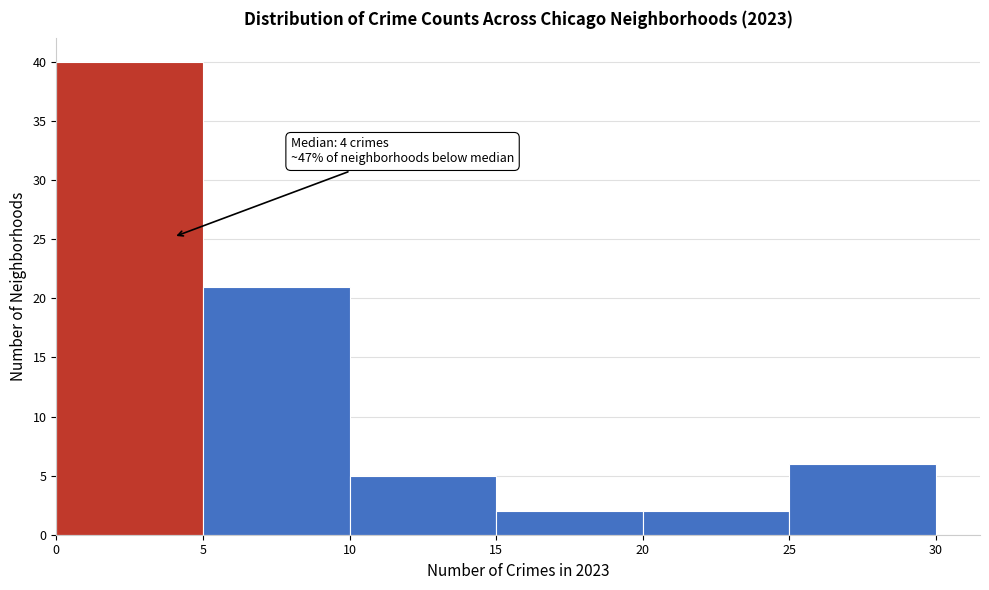

Which range on the x-axis has the tallest bar?

0 to 5